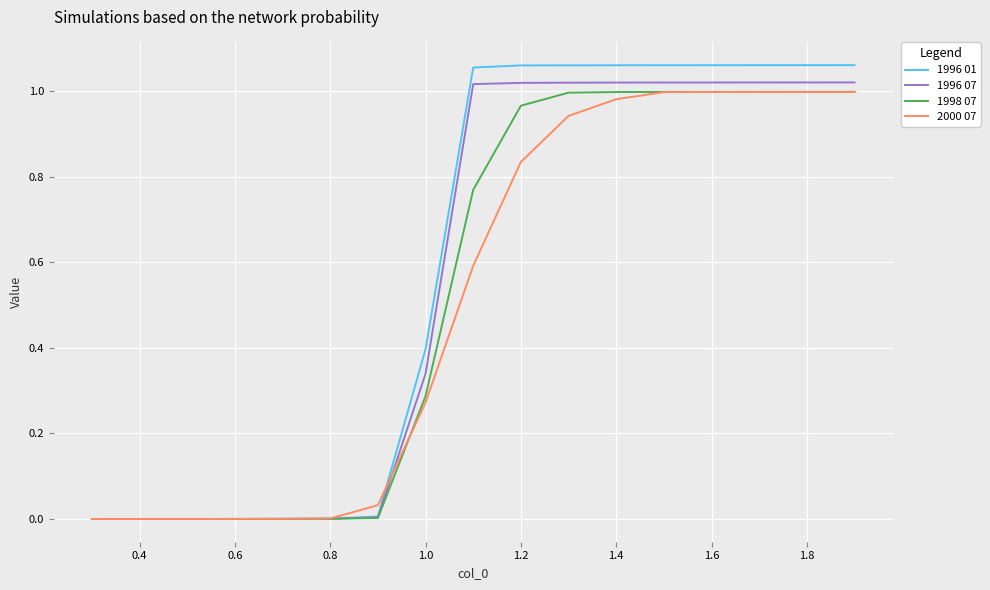

What are all the series names shown in the legend?

1996 01, 1996 07, 1998 07, 2000 07